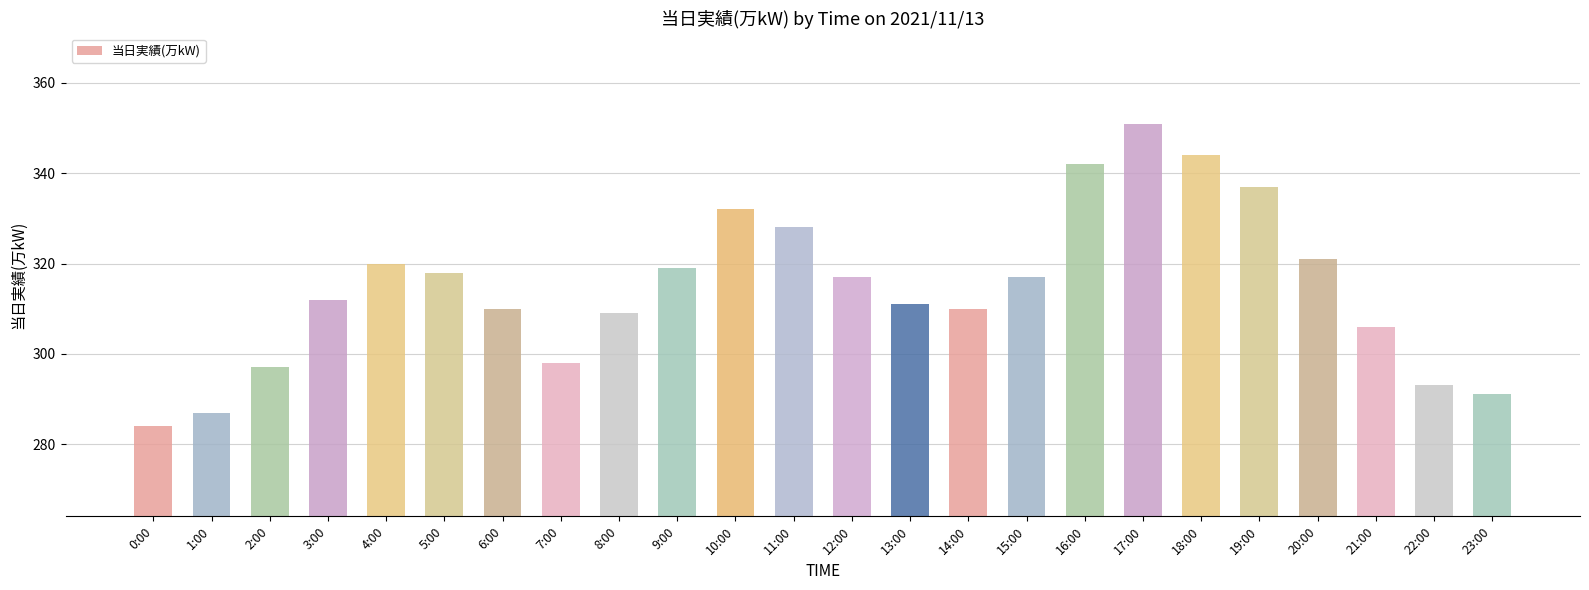

Are the bars grouped side by side (vs. stacked)?

No